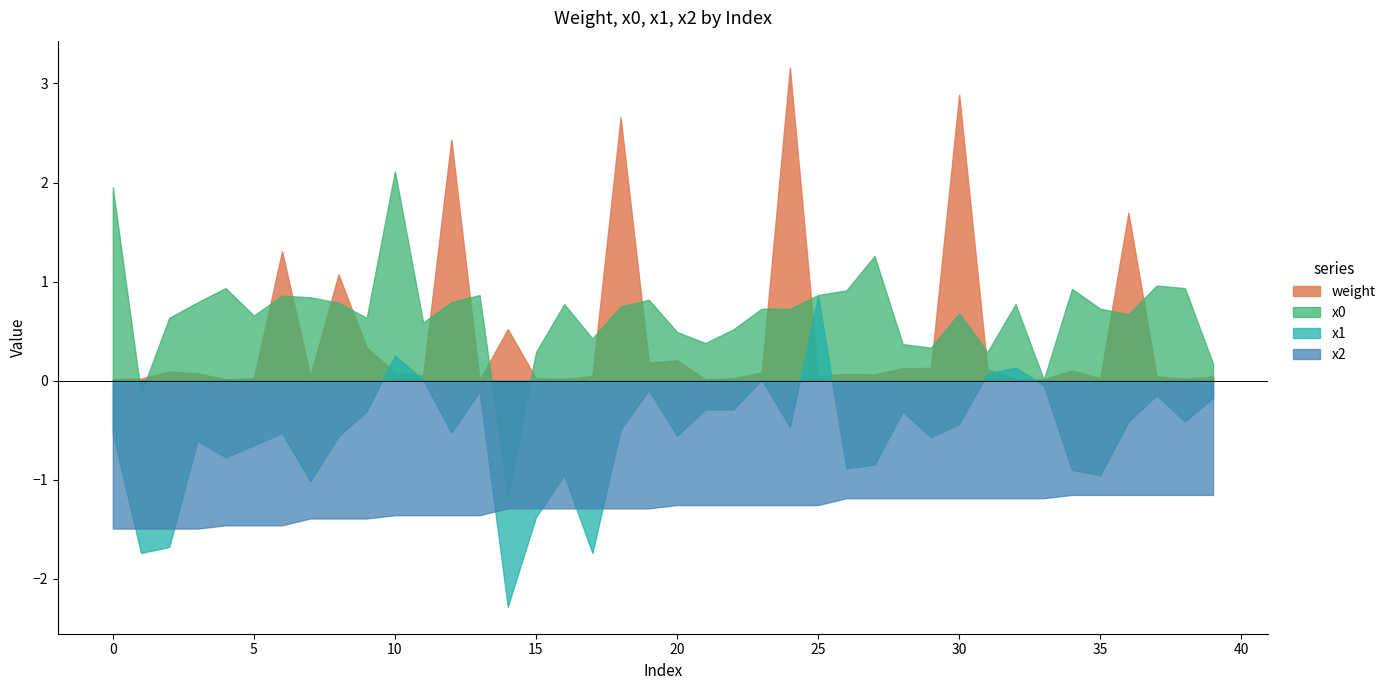

Reading left to right, list all the values displayed in this chart.

x0: 2.0	-0.1	0.6	0.8	0.9	0.7	0.9	0.8	0.8	0.6	2.1	0.6	0.8	0.9	-1.2	0.3	0.8	0.4	0.7	0.8	0.5	0.4	0.5	0.7	0.7	0.9	0.9	1.3	0.4	0.3	0.7	0.3	0.8	0.0	0.9	0.7	0.7	1.0	0.9	0.2
x1: -0.5	-1.7	-1.7	-0.6	-0.8	-0.7	-0.5	-1.0	-0.6	-0.3	0.3	0.0	-0.5	-0.1	-2.3	-1.4	-1.0	-1.7	-0.5	-0.1	-0.6	-0.3	-0.3	0.0	-0.5	0.9	-0.9	-0.8	-0.3	-0.6	-0.4	0.1	0.1	-0.0	-0.9	-1.0	-0.4	-0.1	-0.4	-0.2
x2: -1.5	-1.5	-1.5	-1.5	-1.5	-1.5	-1.5	-1.4	-1.4	-1.4	-1.4	-1.4	-1.4	-1.4	-1.3	-1.3	-1.3	-1.3	-1.3	-1.3	-1.3	-1.3	-1.3	-1.3	-1.3	-1.3	-1.2	-1.2	-1.2	-1.2	-1.2	-1.2	-1.2	-1.2	-1.2	-1.2	-1.2	-1.2	-1.2	-1.2
weight: 0.0	0.0	0.1	0.1	0.0	0.0	1.3	0.0	1.1	0.3	0.1	0.1	2.4	0.0	0.5	0.0	0.0	0.0	2.7	0.2	0.2	0.0	0.0	0.1	3.2	0.1	0.1	0.1	0.1	0.1	2.9	0.1	0.0	0.0	0.1	0.0	1.7	0.0	0.0	0.0